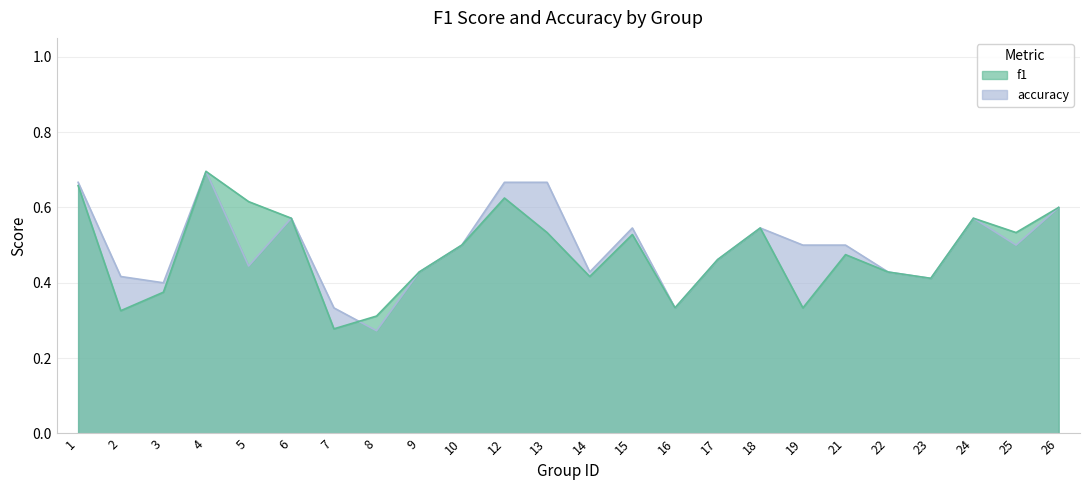

Which series has the largest total across all categories?

accuracy